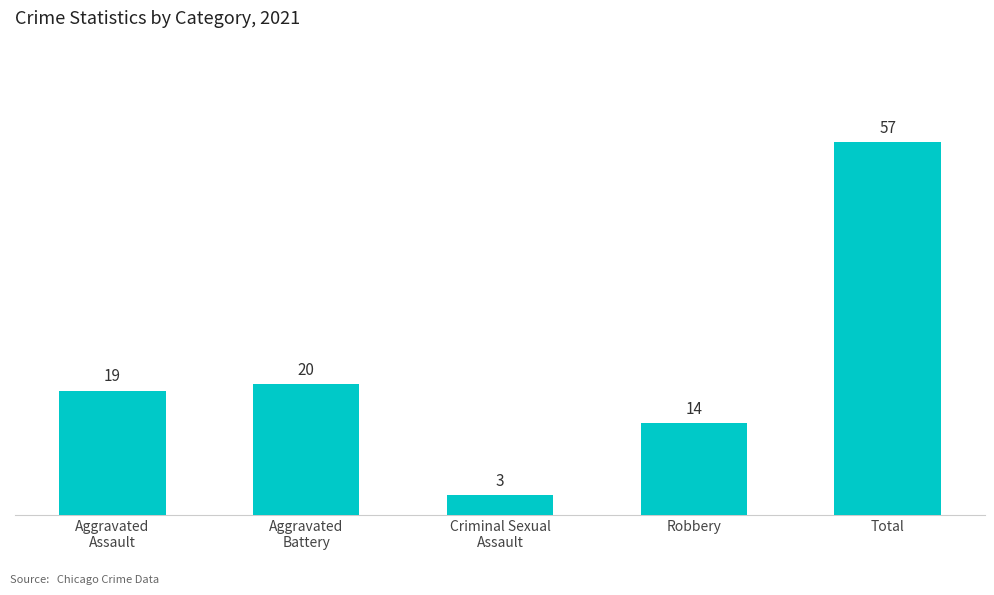

Reading right to left, transcribe all the data shown in this chart.

Total=57	Robbery=14	Criminal Sexual
Assault=3	Aggravated
Battery=20	Aggravated
Assault=19